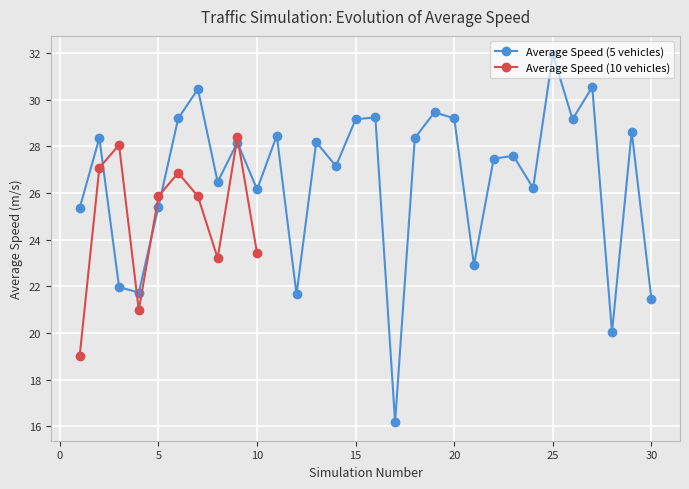

Is this an area chart (filled region under the line)?

No